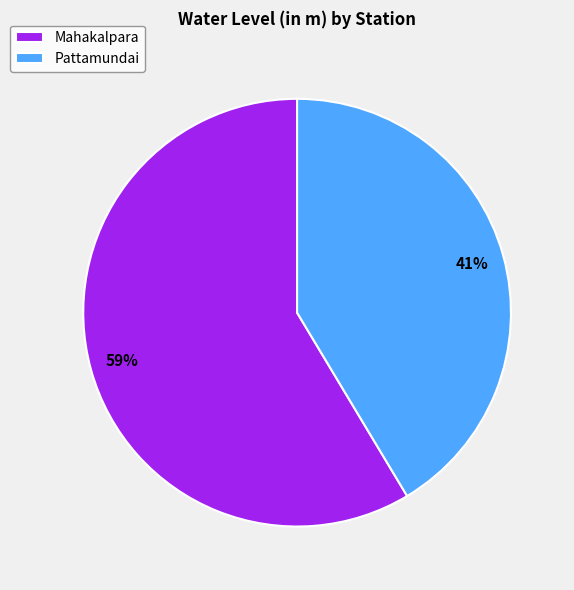

Is Pattamundai the majority of the pie?

No